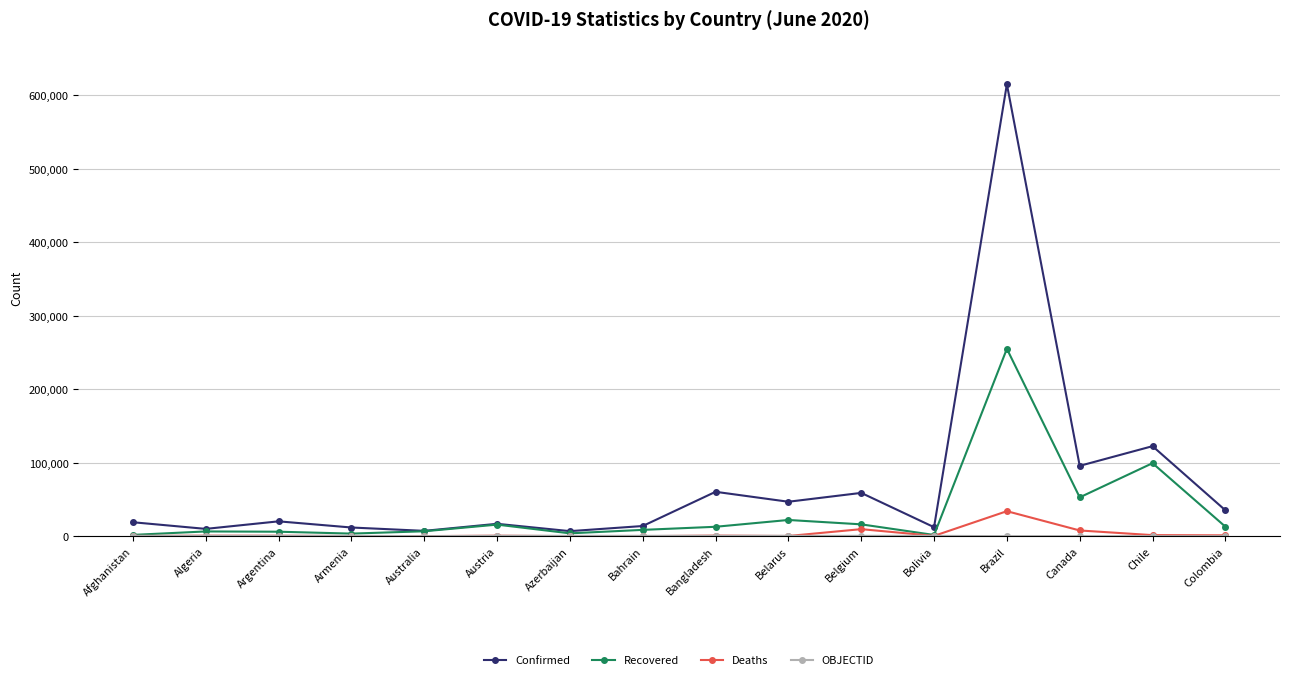

What is the spread (max minus min) of values at Bahrain?

13813